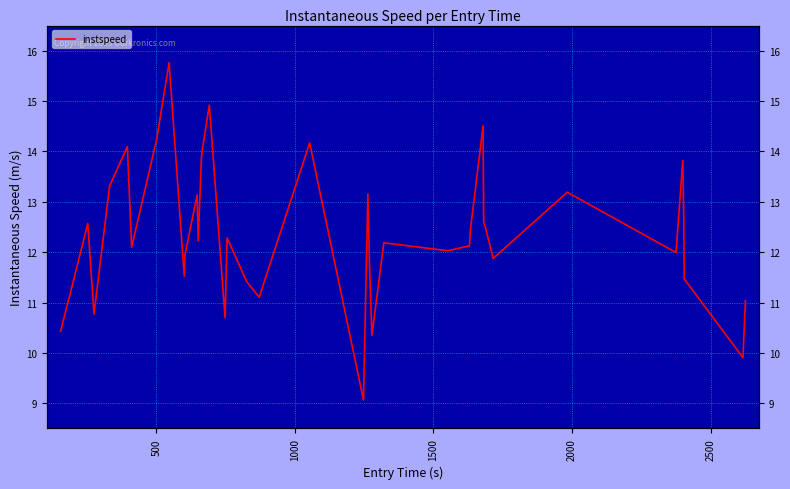

How many values are below 12?

16